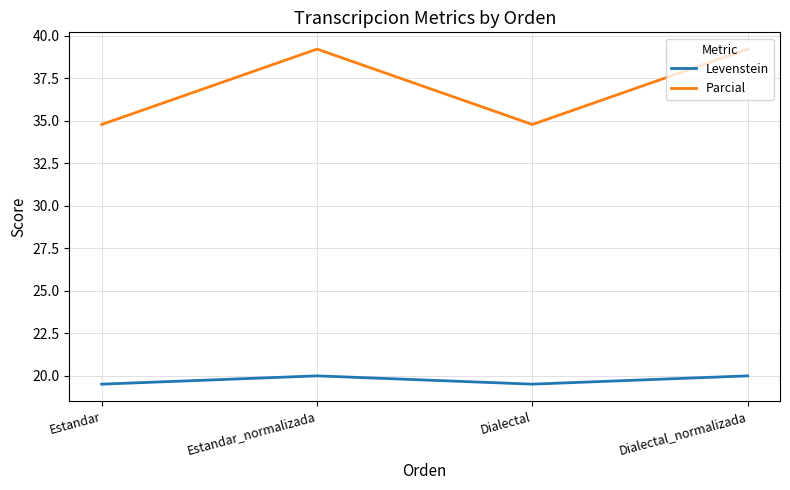

Rank the series by their maximum value, from highest to lowest.

Parcial, Levenstein